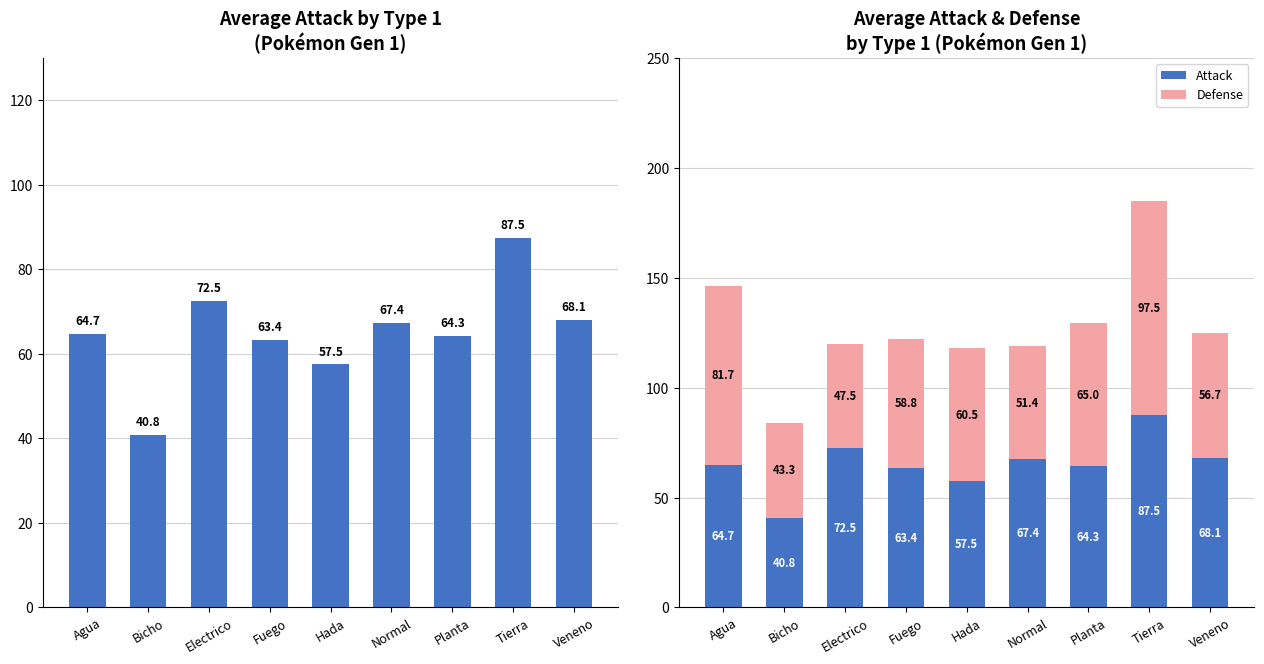

How many values in the Defense series are below 58?

4